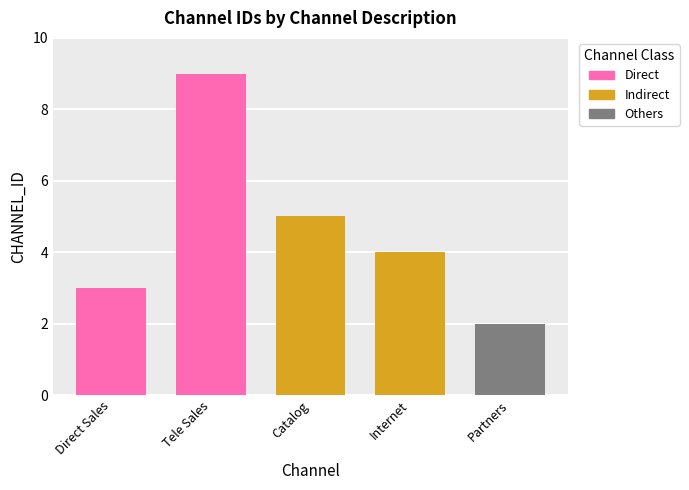

How many data points in CHANNEL_ID are above 4?

2